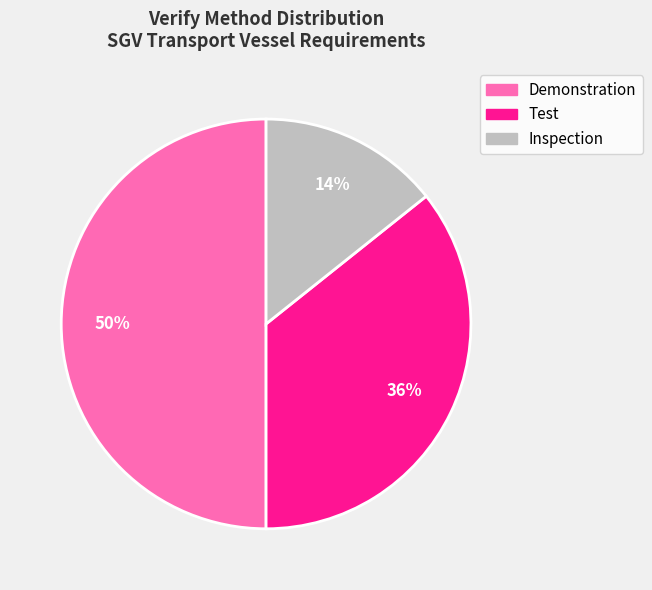

To the nearest percent, what is the average slice percentage?

33%